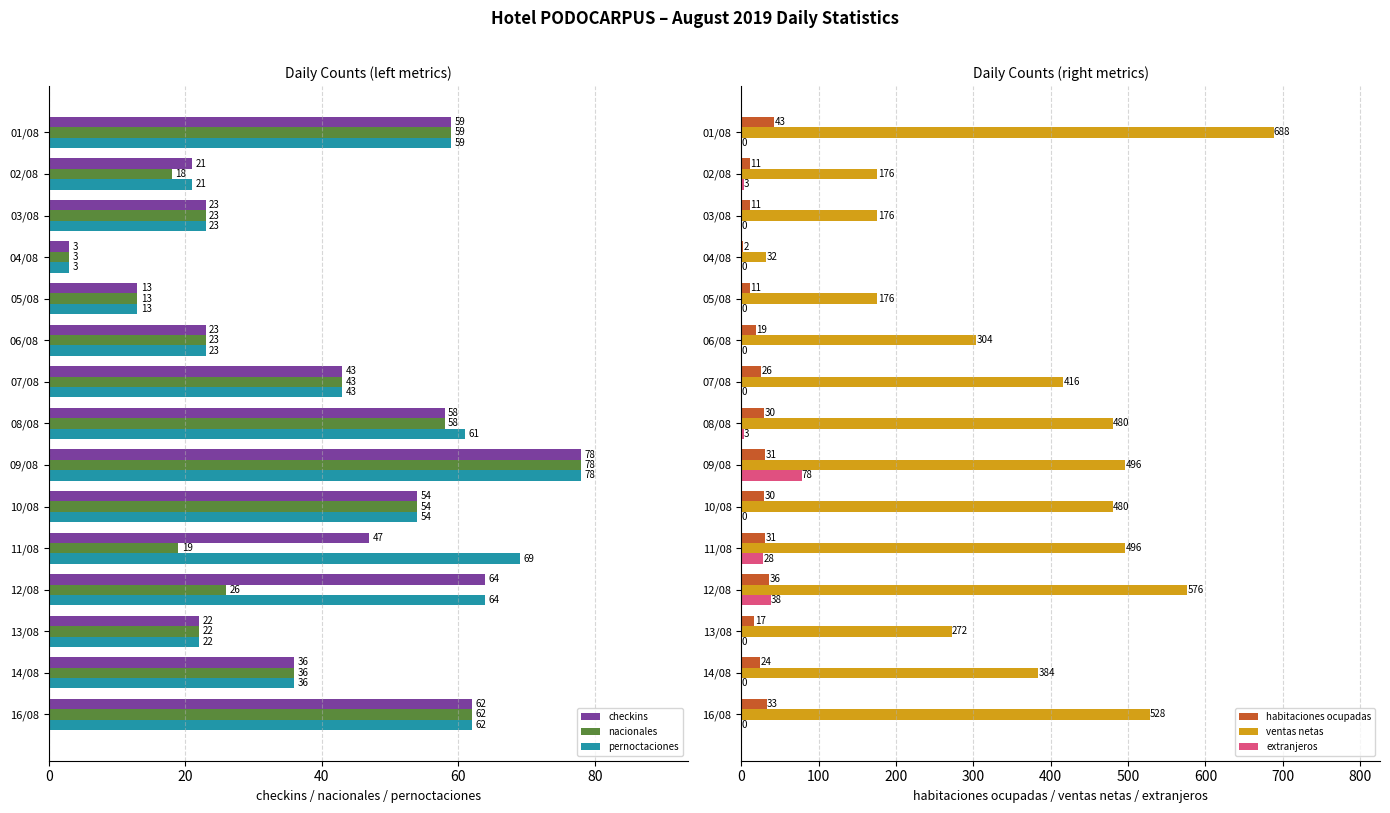

What is the lowest value of the nacionales series?

3